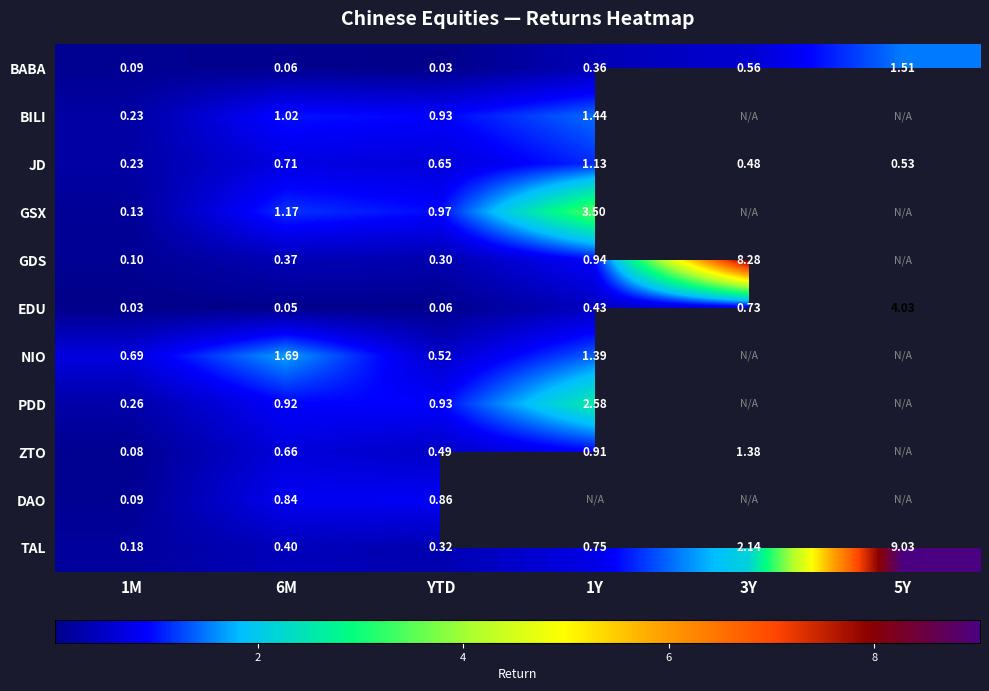

Is the value of BILI at YTD greater than the value of EDU at 3Y?

Yes